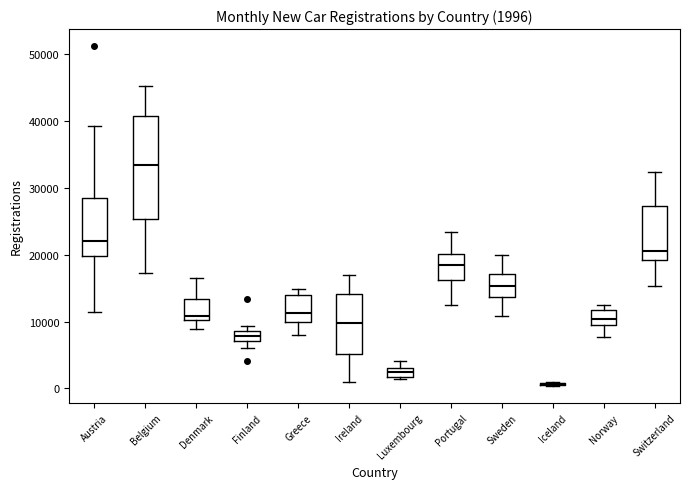

Comparing the boxes themselves (not the whiskers), which one is the tallest?

Belgium